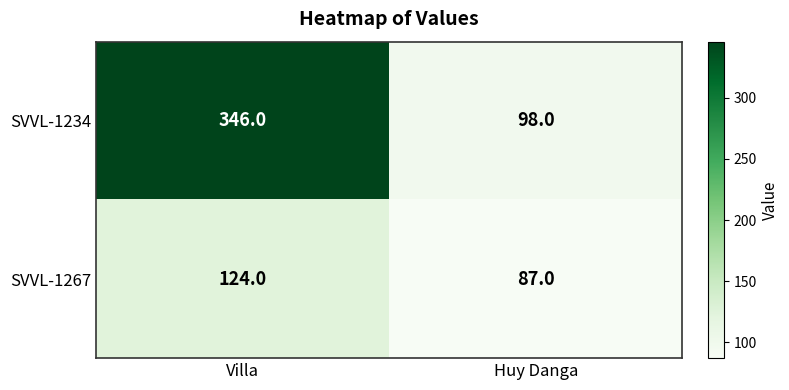

At which category does the chart reach its peak across all series?

Villa